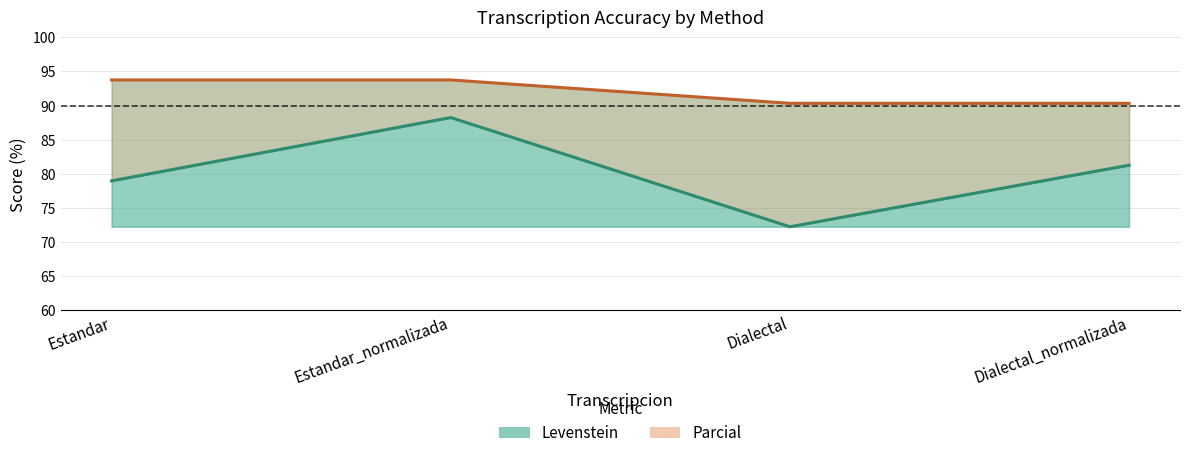

True or false: Parcial and Levenstein cross at least once.

False